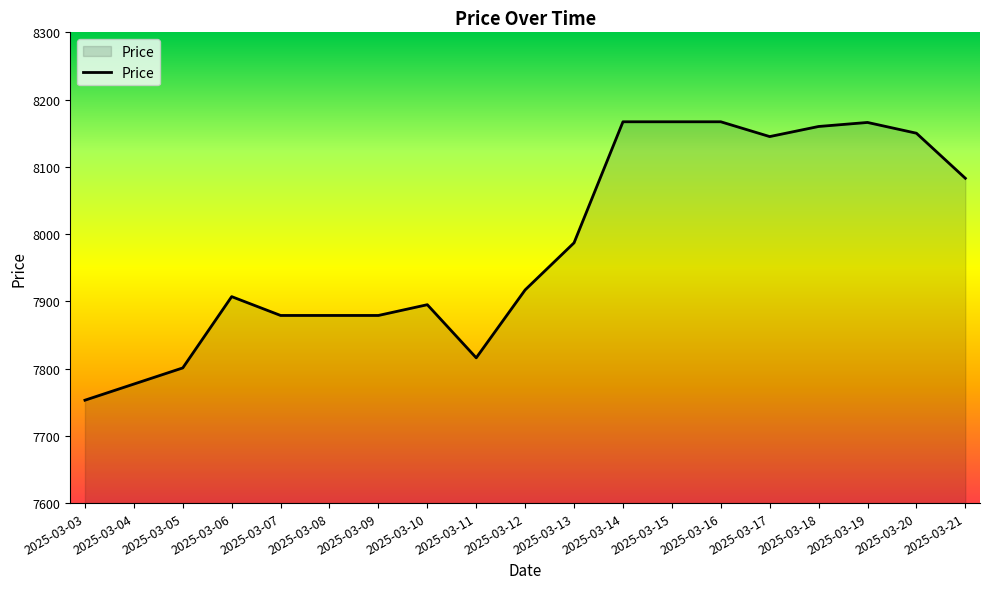

How many categories are shown in the chart?

19